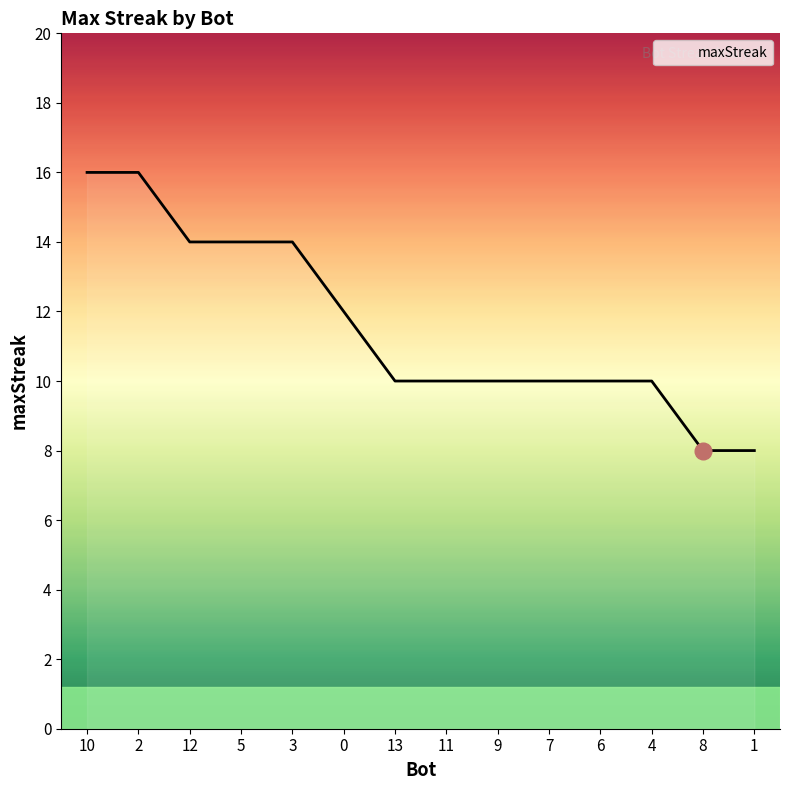

Is this an area chart (filled region under the line)?

No